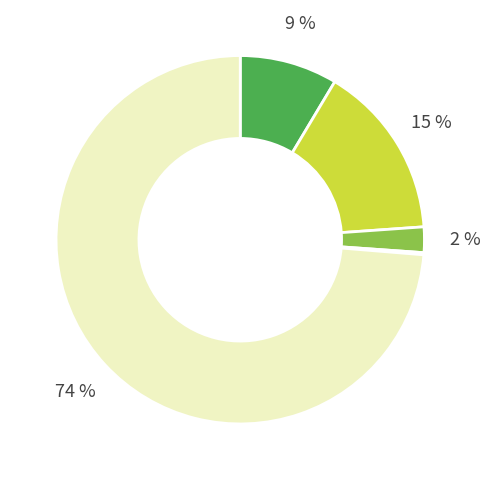

To the nearest percent, what is the average slice percentage?

20%